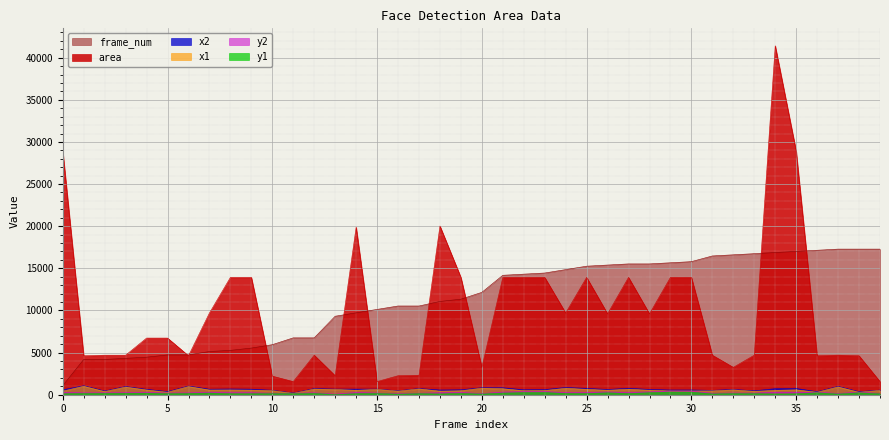

Which series has the widest spread of values?

area